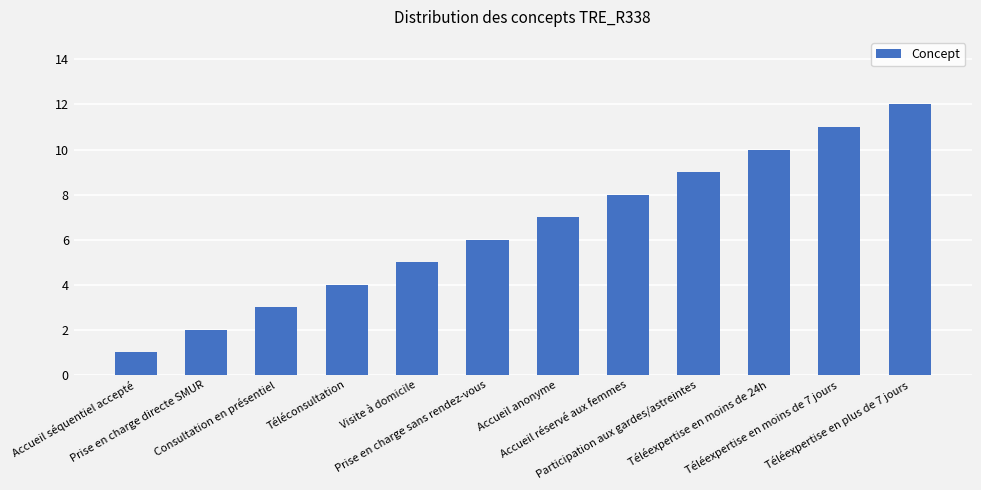

What is the ratio of the value at Accueil séquentiel accepté to the value at Accueil anonyme?

0.1